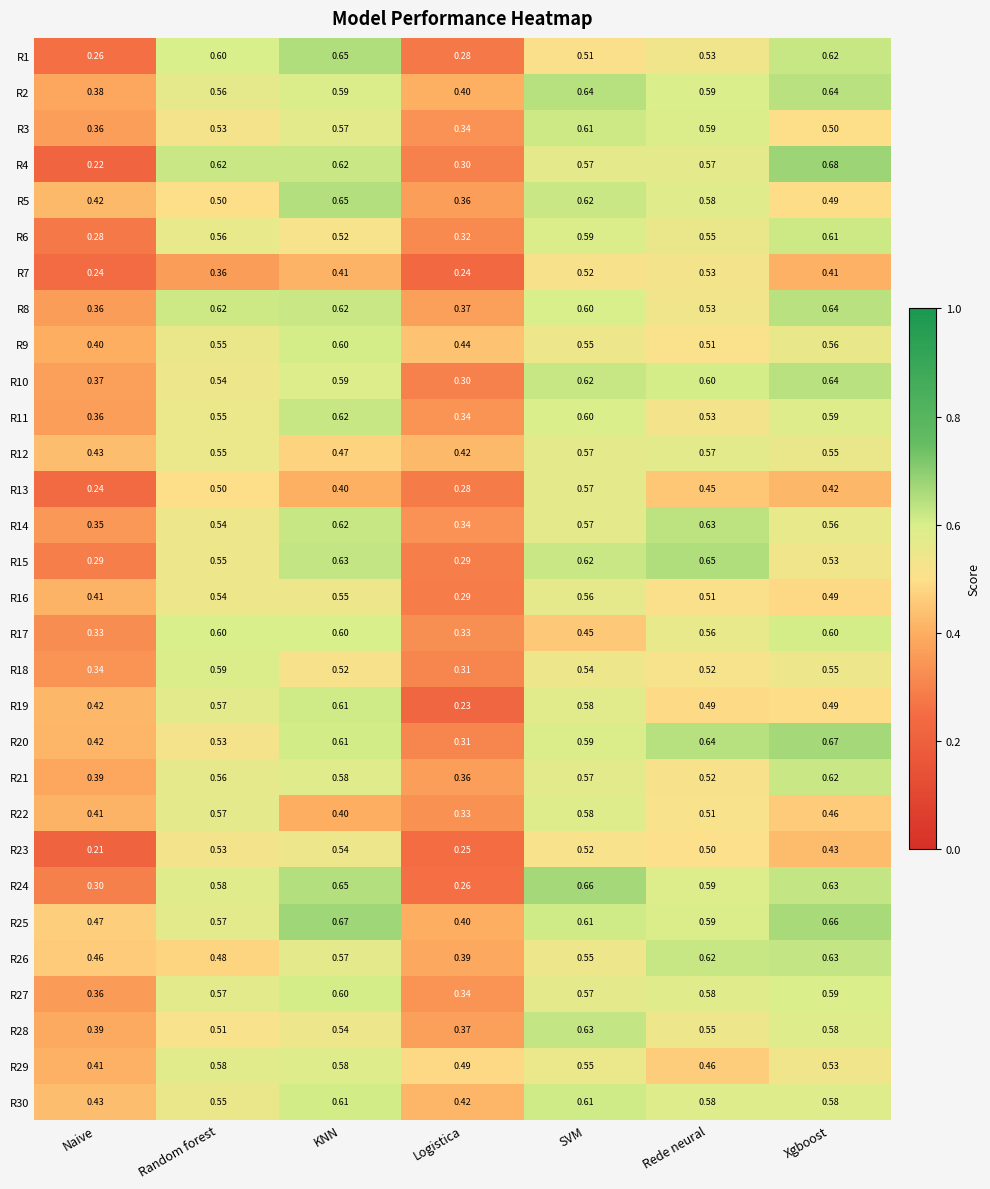

How many data points does each series have?

7